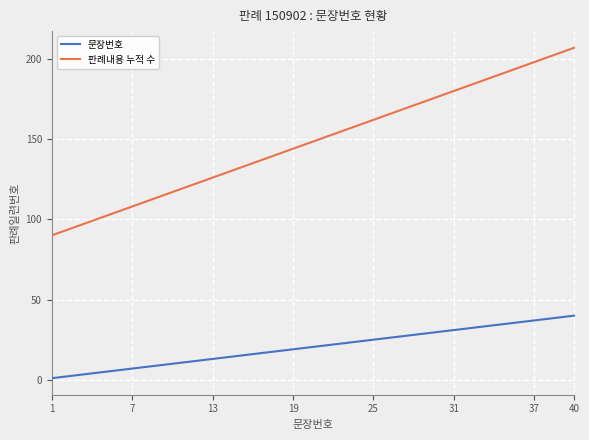

What is the difference between the maximum and minimum values in the 판례내용 누적 수 series?

117